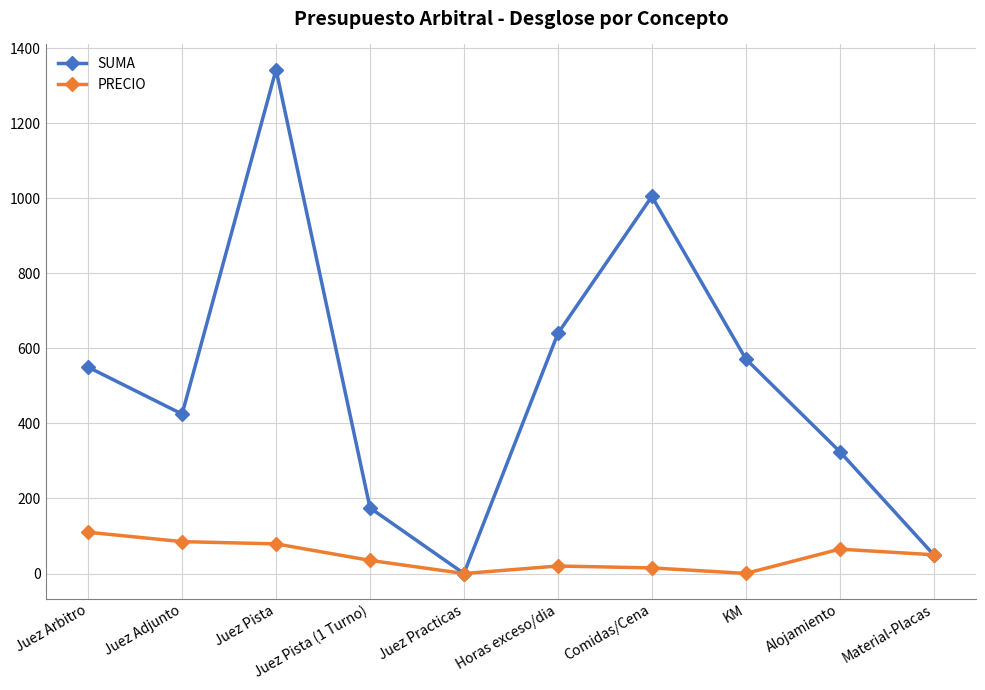

How many data points in PRECIO are less than 50?

5